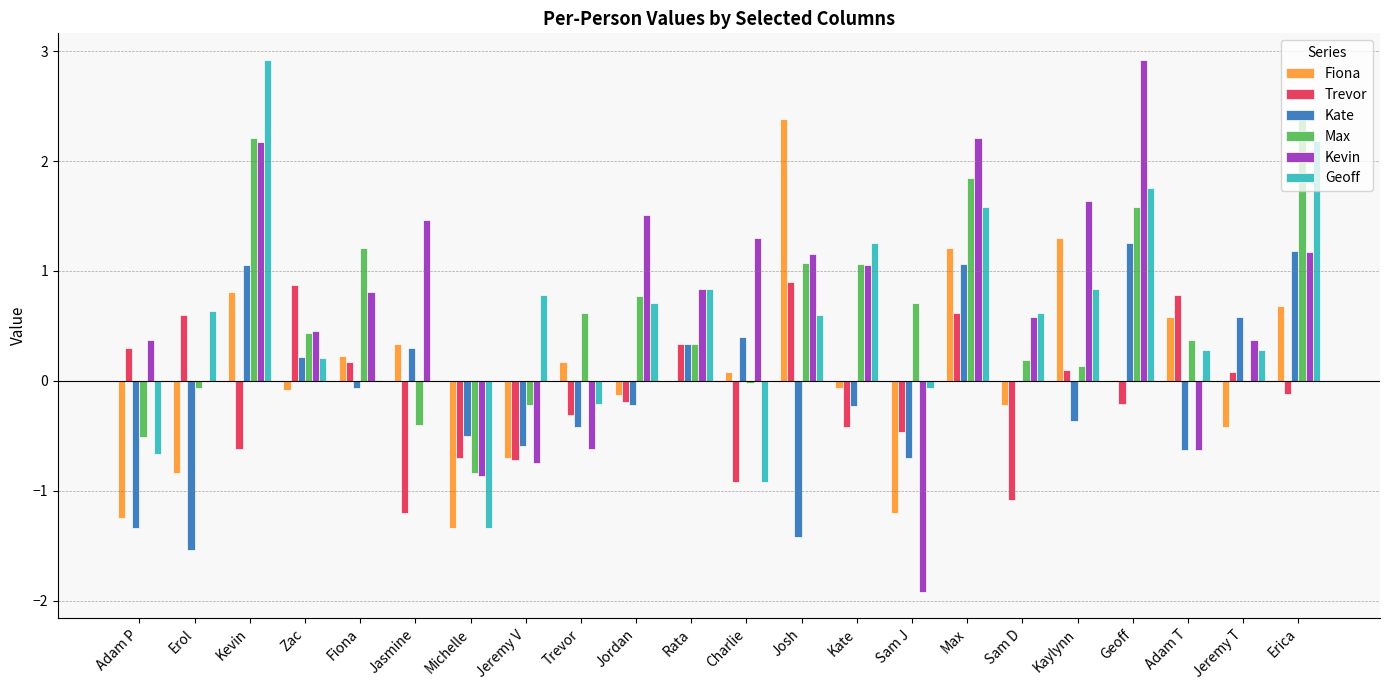

Which series has the largest total across all categories?

Kevin